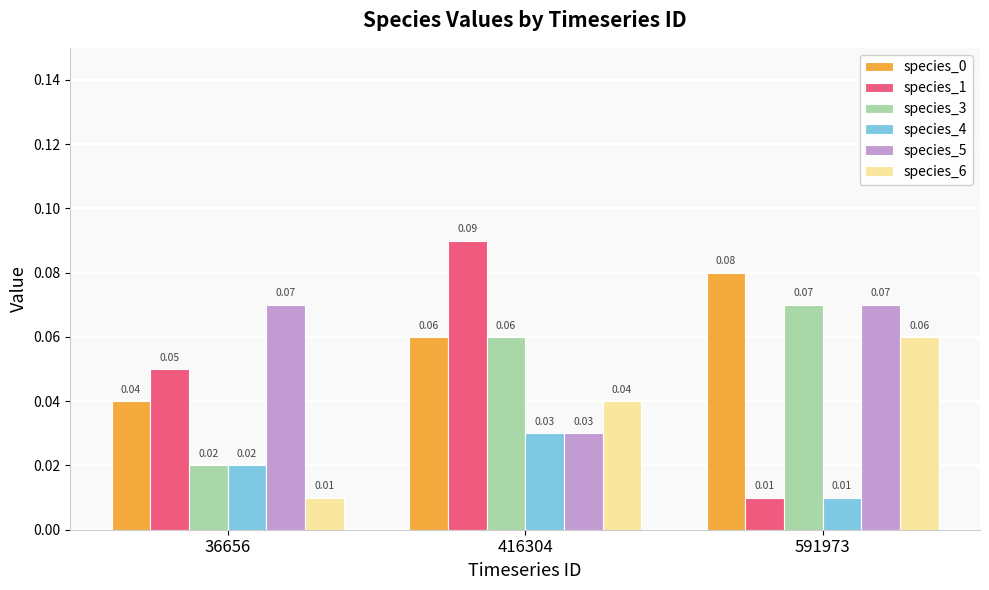

What is the total value across all series at 416304?

0.3